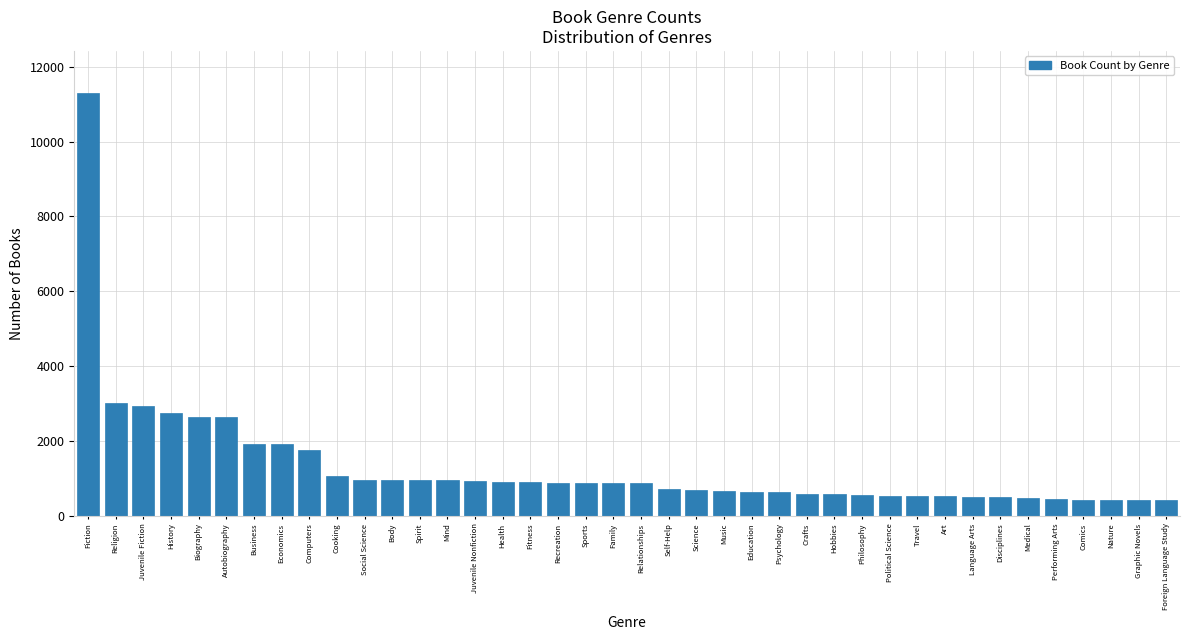

What is the label of the 23rd bar from the left?

Science